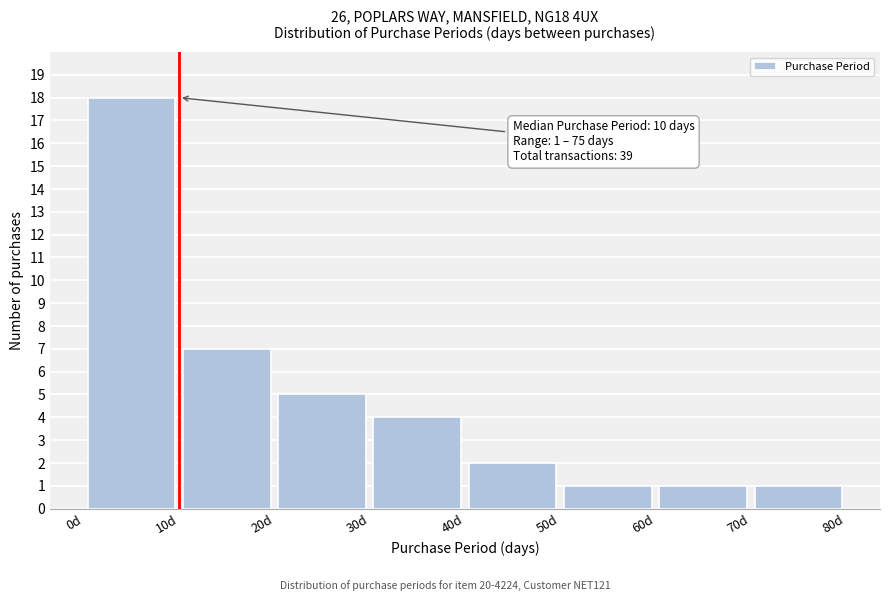

Which range on the x-axis has the tallest bar?

0 to 10